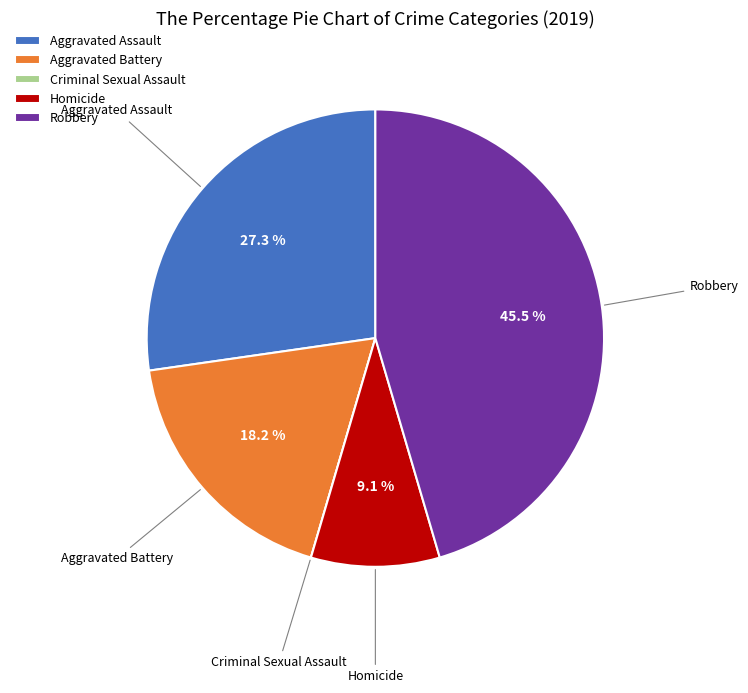

What percentage is the Aggravated Battery slice, to the nearest percent?

18%